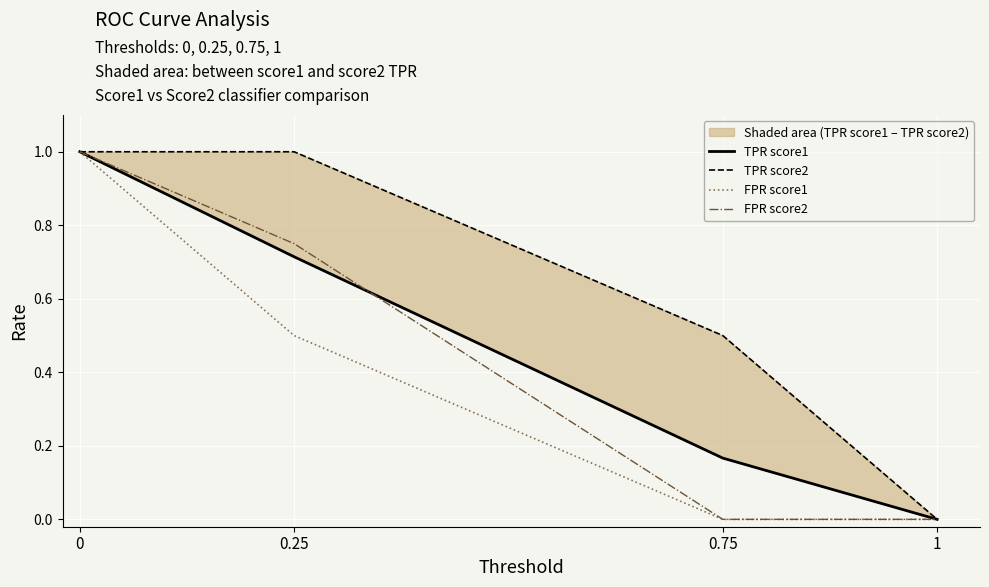

What is the total value across all series at 0?

4.0